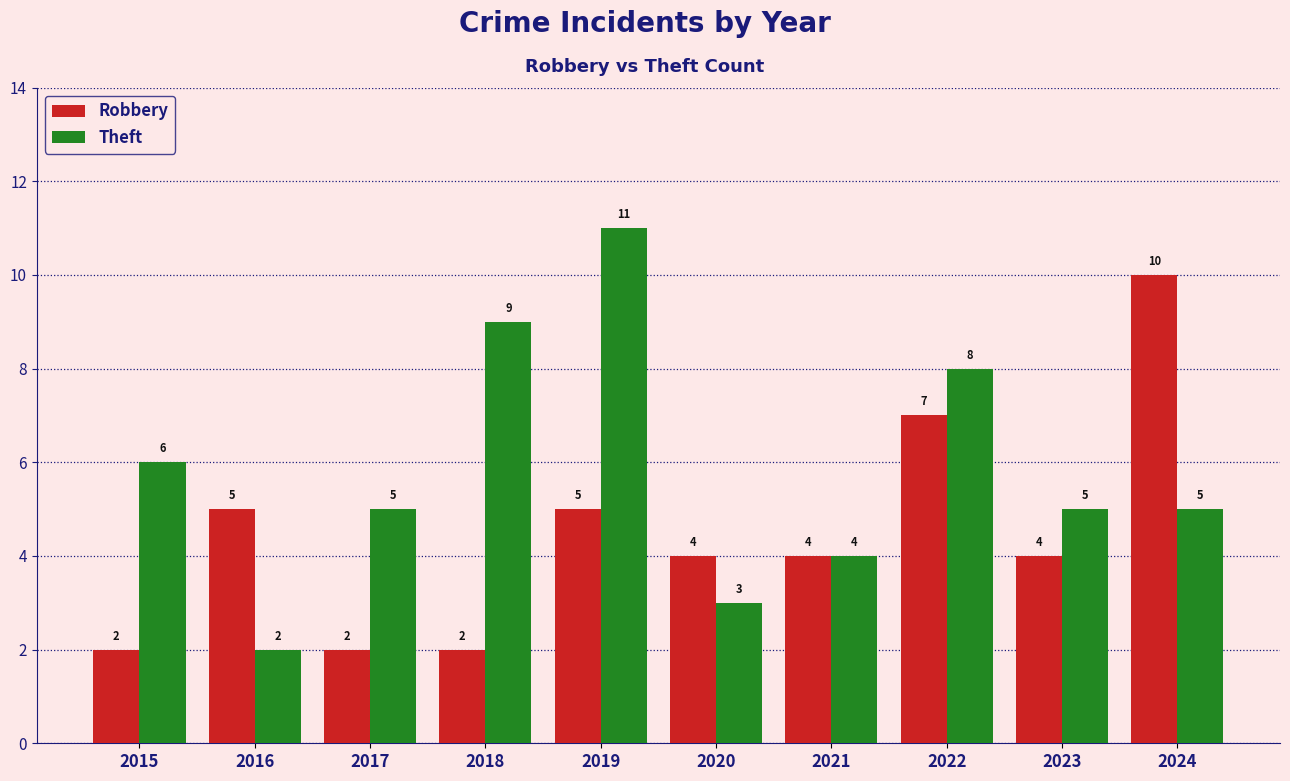

List the series in order of their overall mean, lowest first.

Robbery, Theft